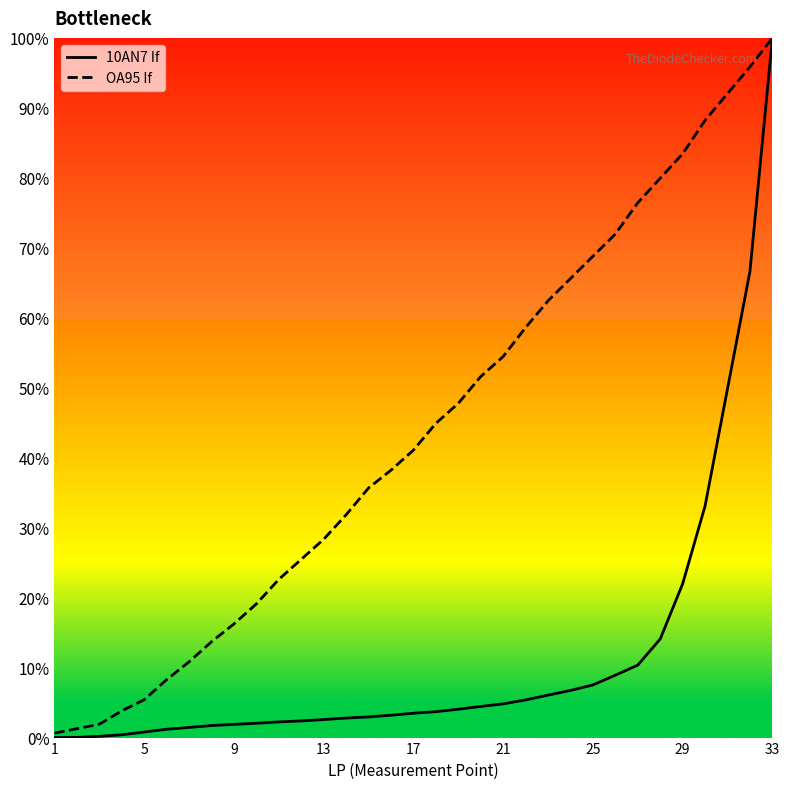

What is the average value of the 10AN7 If series?

0.1